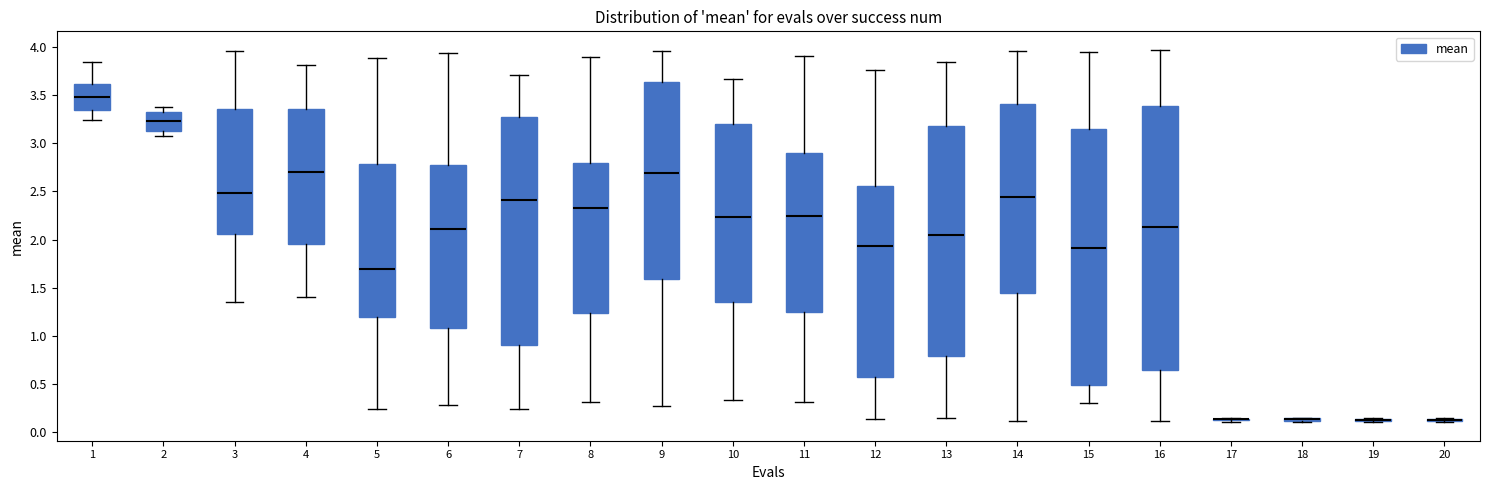

Reading left to right, transcribe this box plot: for each box, give where its median line is, the range the box spans, and where its two whiskers end, as read against the y-axis. The values are not printed on the chart, so give them approximately, as read against the axis.

1: median 3.50, box 3.35 to 3.60, whiskers 3.25 to 3.85
2: median 3.25, box 3.15 to 3.35, whiskers 3.10 to 3.40
3: median 2.50, box 2.05 to 3.35, whiskers 1.35 to 3.95
4: median 2.70, box 1.95 to 3.35, whiskers 1.40 to 3.80
5: median 1.70, box 1.20 to 2.80, whiskers 0.25 to 3.90
6: median 2.10, box 1.10 to 2.75, whiskers 0.30 to 3.95
7: median 2.40, box 0.90 to 3.25, whiskers 0.25 to 3.70
8: median 2.35, box 1.25 to 2.80, whiskers 0.30 to 3.90
9: median 2.70, box 1.60 to 3.65, whiskers 0.25 to 3.95
10: median 2.25, box 1.35 to 3.20, whiskers 0.35 to 3.65
11: median 2.25, box 1.25 to 2.90, whiskers 0.30 to 3.90
12: median 1.95, box 0.55 to 2.55, whiskers 0.15 to 3.75
13: median 2.05, box 0.80 to 3.20, whiskers 0.15 to 3.85
14: median 2.45, box 1.45 to 3.40, whiskers 0.10 to 3.95
15: median 1.90, box 0.50 to 3.15, whiskers 0.30 to 3.95
16: median 2.15, box 0.65 to 3.40, whiskers 0.10 to 3.95
17: box collapsed to a line at 0.15, whiskers 0.10 to 0.15
18: box collapsed to a line at 0.15, whiskers 0.10 to 0.15
19: box collapsed to a line at 0.10, whiskers 0.10 to 0.15
20: box collapsed to a line at 0.10, whiskers 0.10 to 0.15